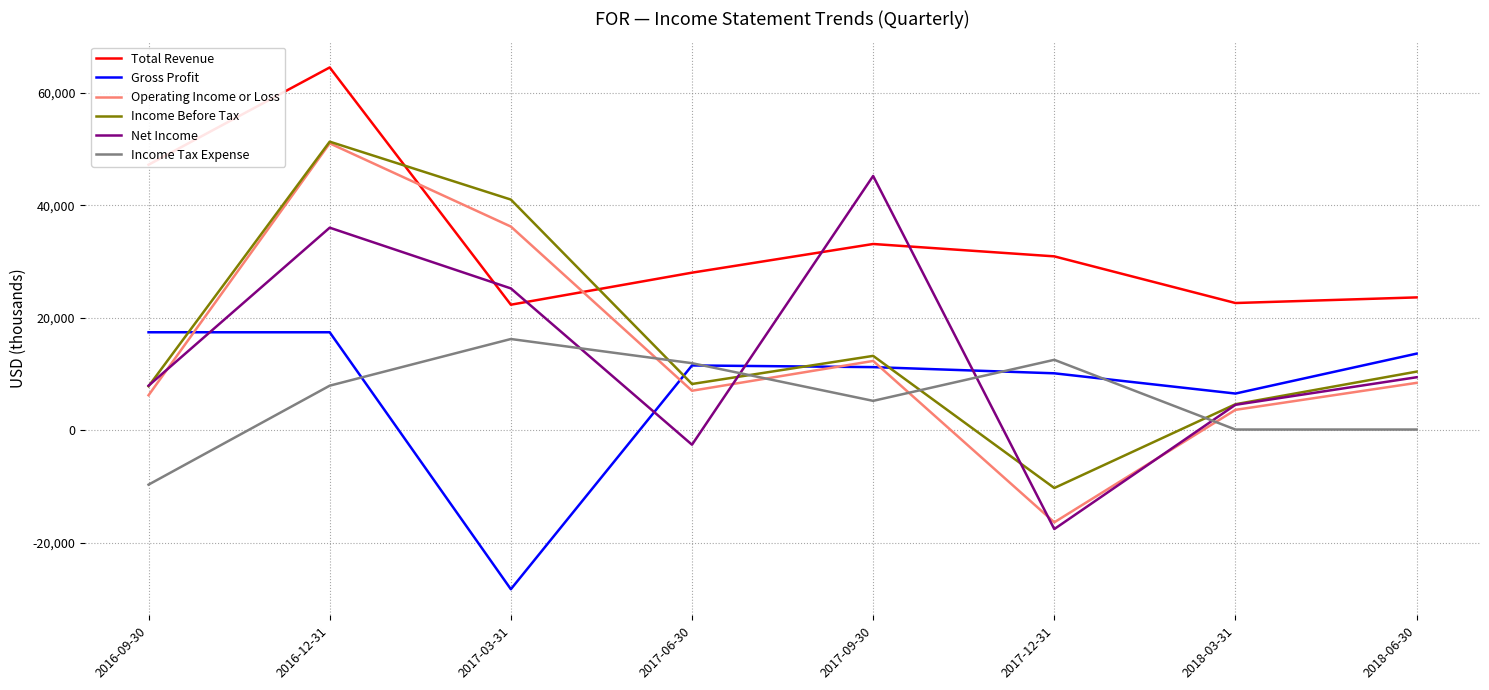

Between 2017-12-31 and 2018-06-30, which series saw the biggest shift?

Net Income